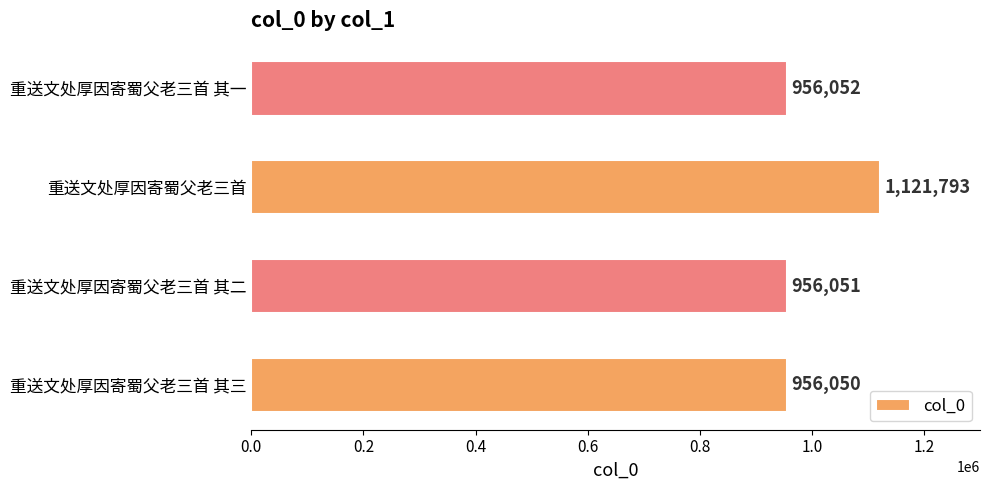

How many data points does each series have?

4